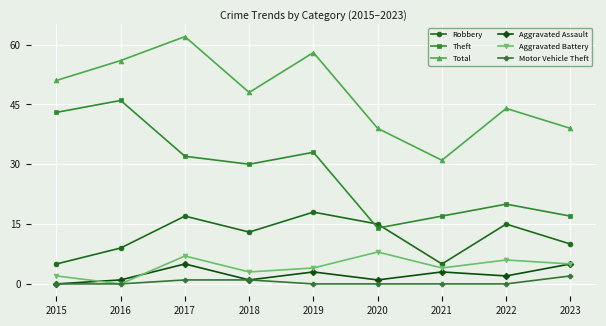

True or false: Aggravated Assault and Theft intersect in this chart.

False